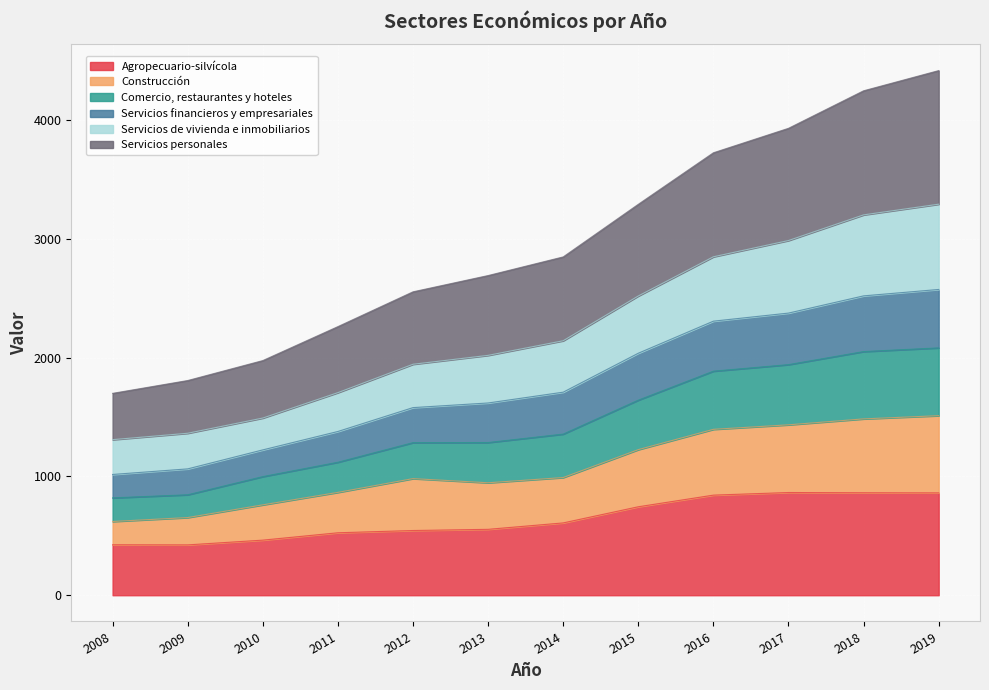

List the labels in order of Servicios financieros y empresariales value, smallest first.

2008, 2009, 2010, 2011, 2012, 2013, 2014, 2015, 2016, 2017, 2018, 2019